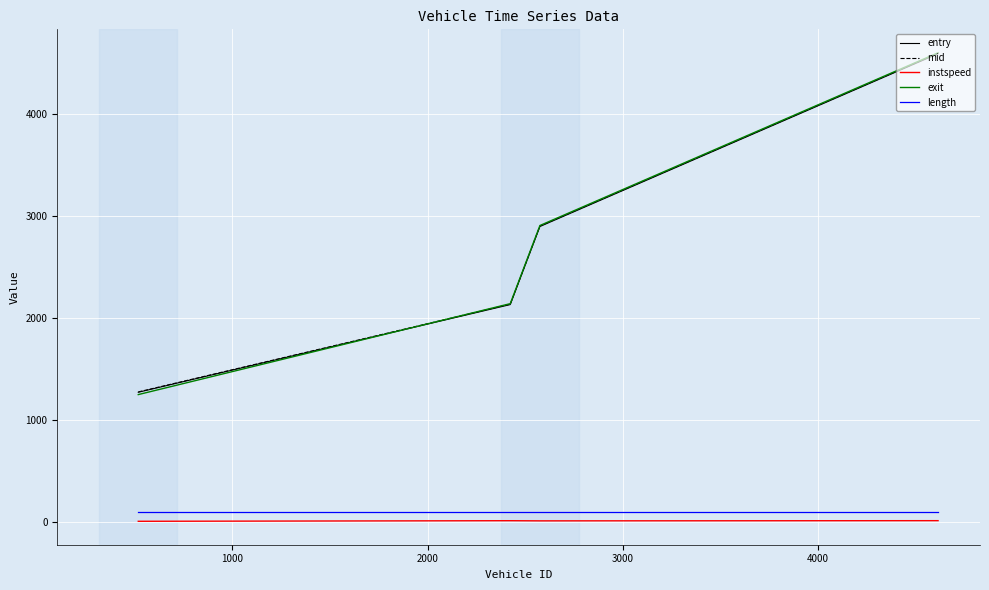

Which series has the widest spread of values?

exit